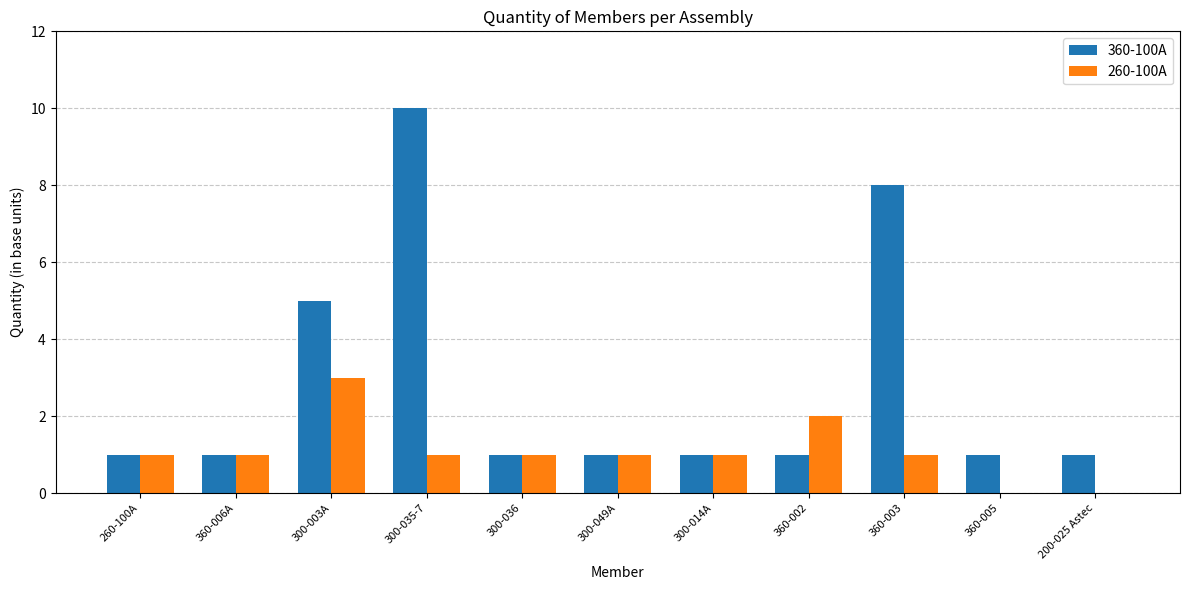

What are all the series names shown in the legend?

360-100A, 260-100A